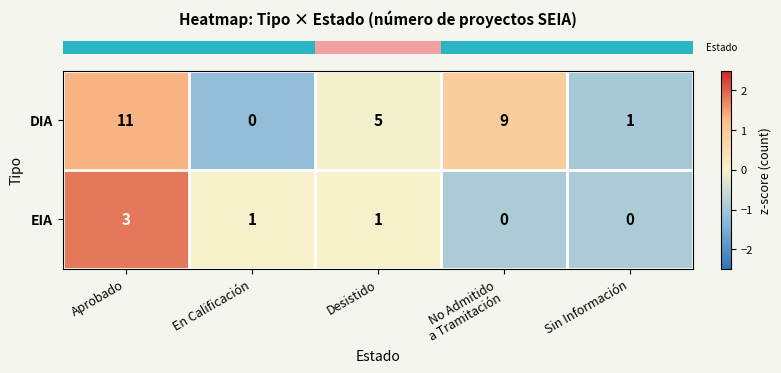

How many categories are shown in the chart?

5